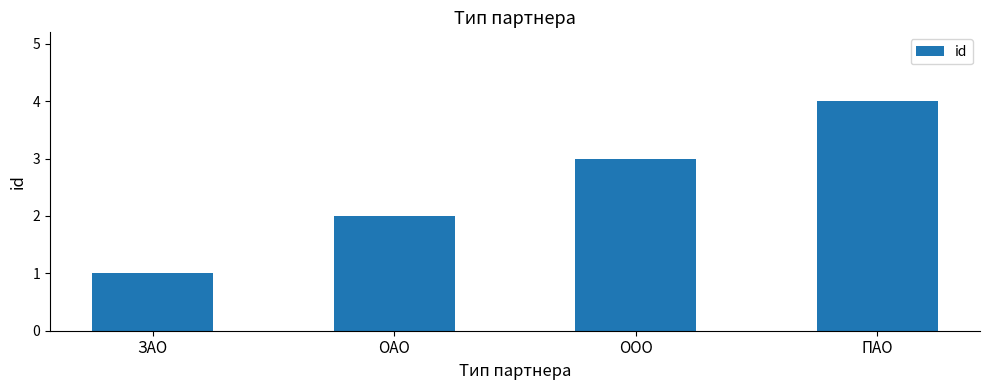

How many bars are there in total?

4